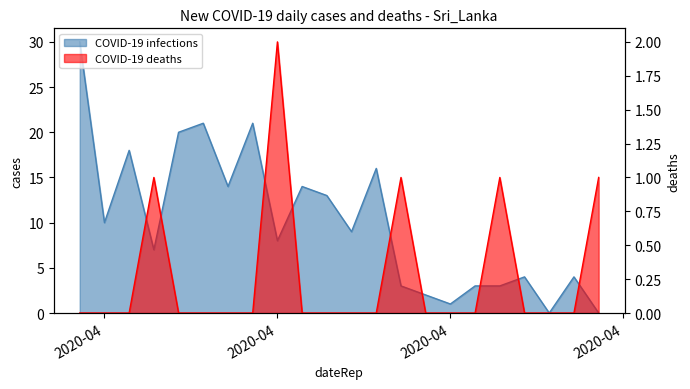

Where do COVID-19 infections and COVID-19 deaths first cross each other?

2020-04-26 and 2020-04-27